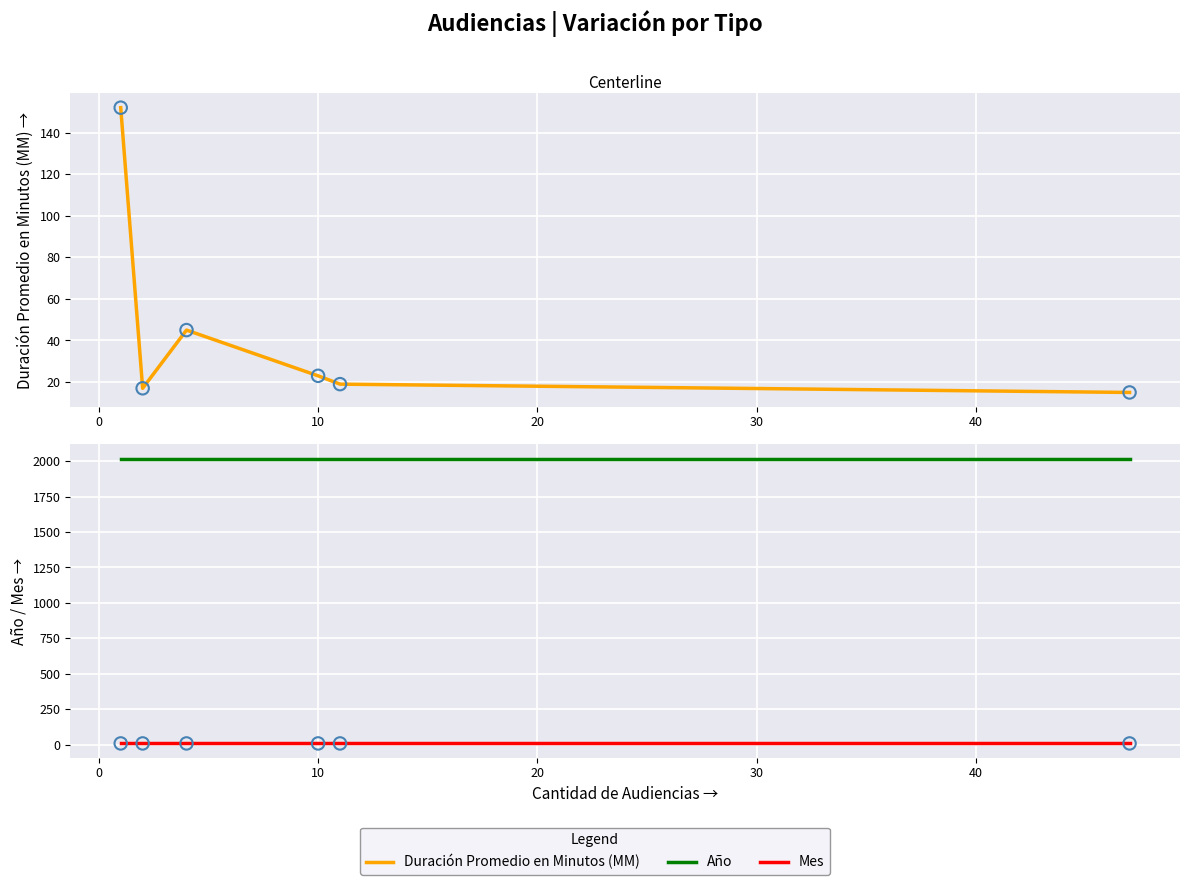

Is the value of Mes at 30 greater than the value of Duración Promedio en Minutos (MM) at 30?

No